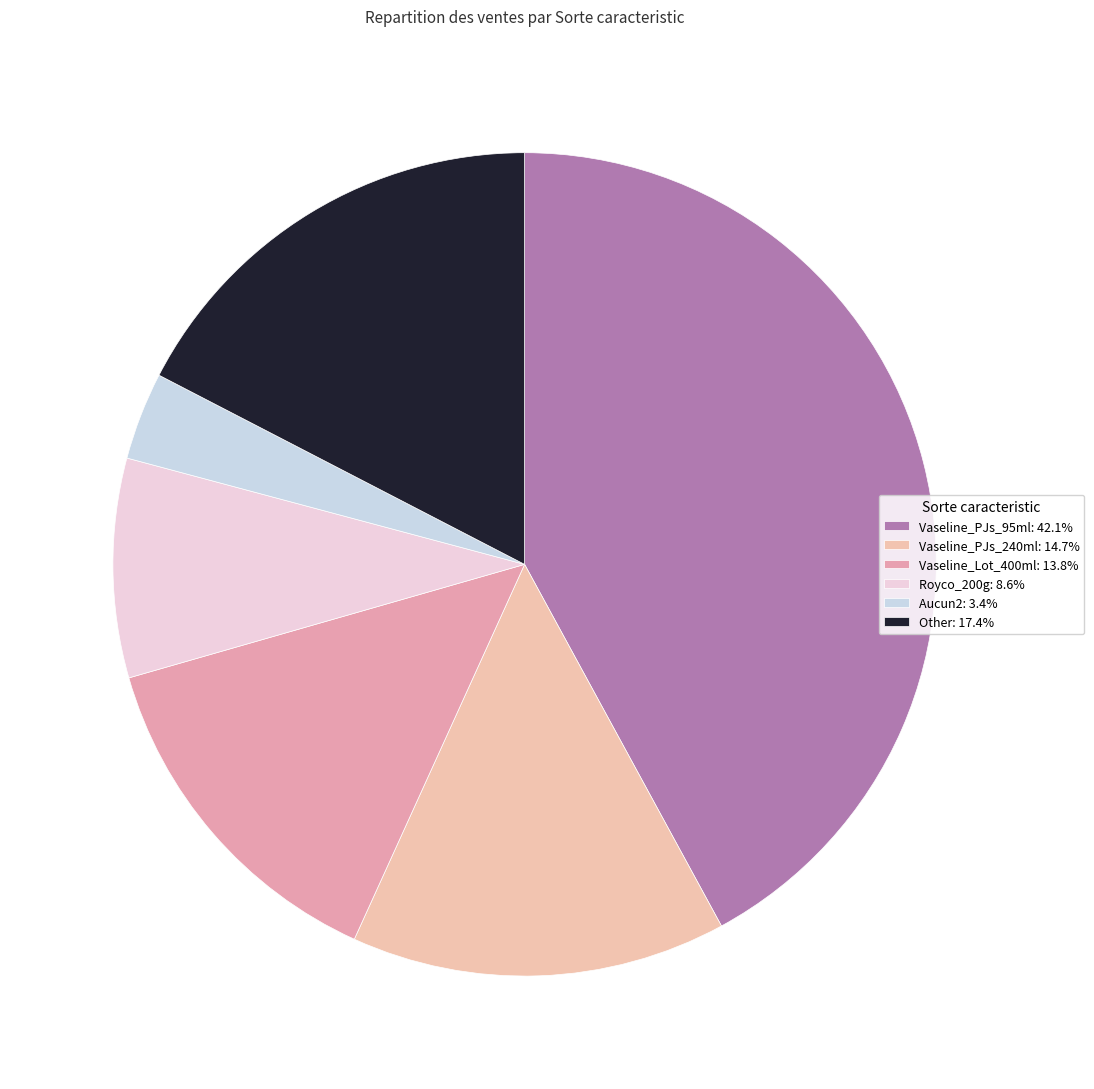

How many segments does this pie chart have?

6